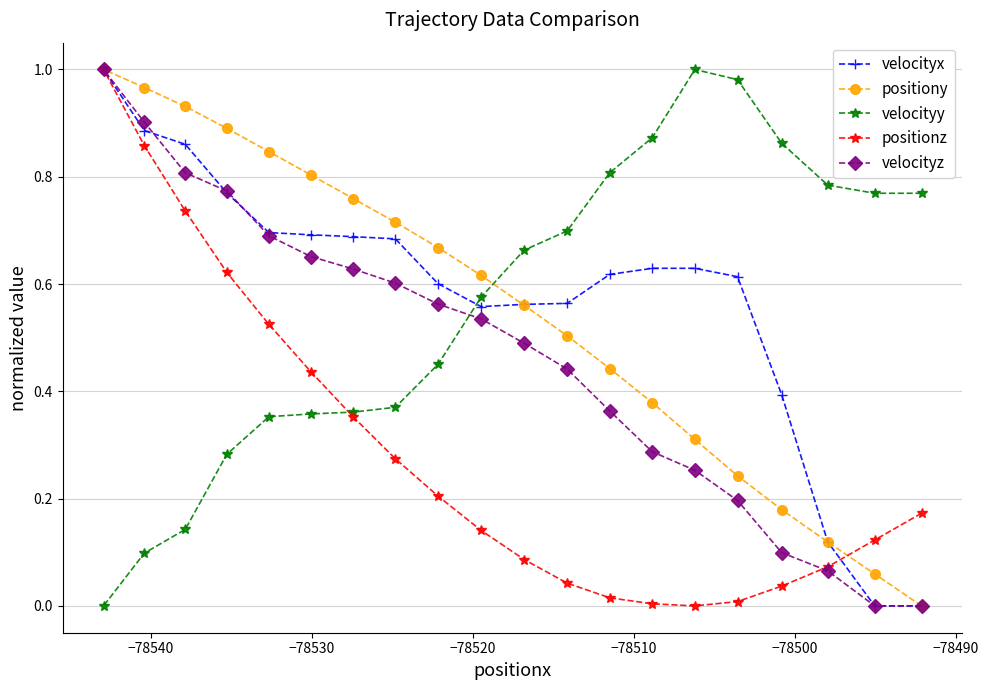

Which series has the largest range (max minus min)?

velocityx